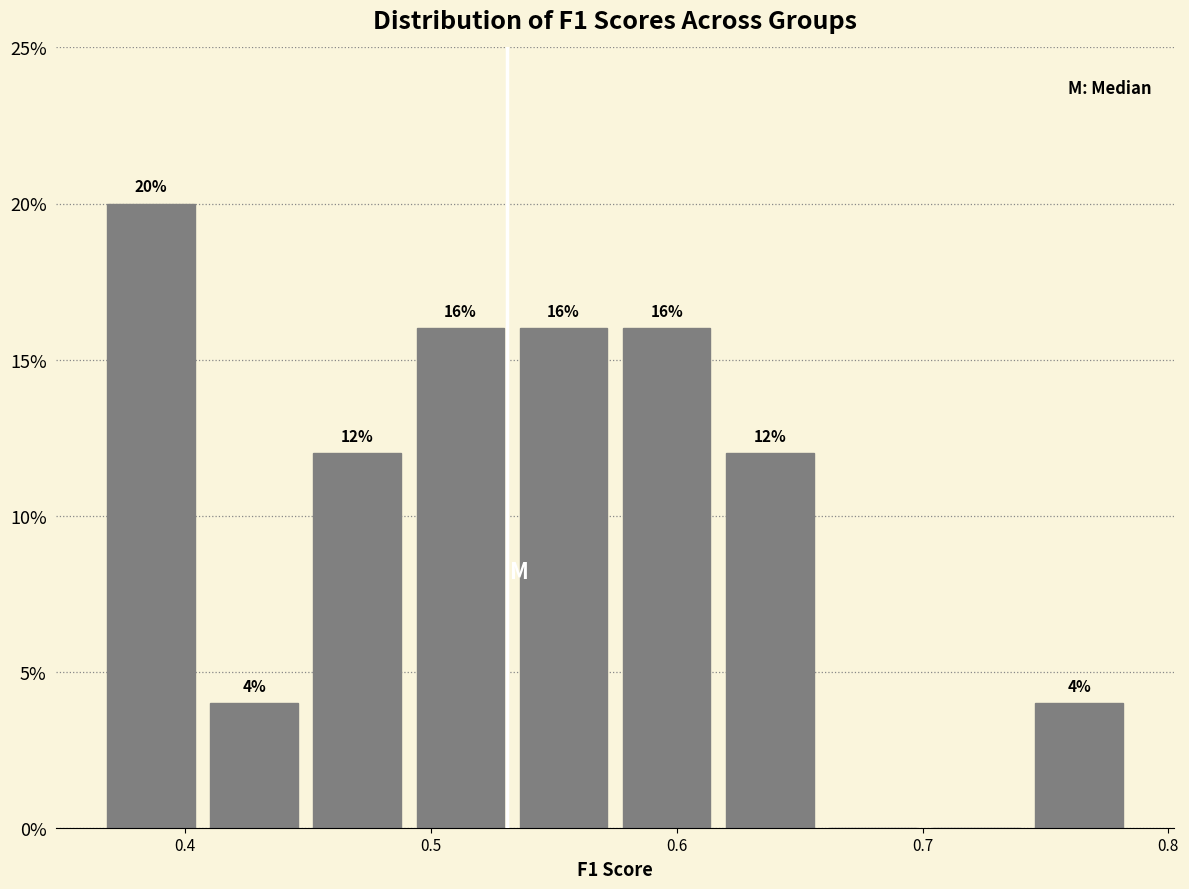

Over which range of the x-axis is the bar tallest?

0.37 to 0.41